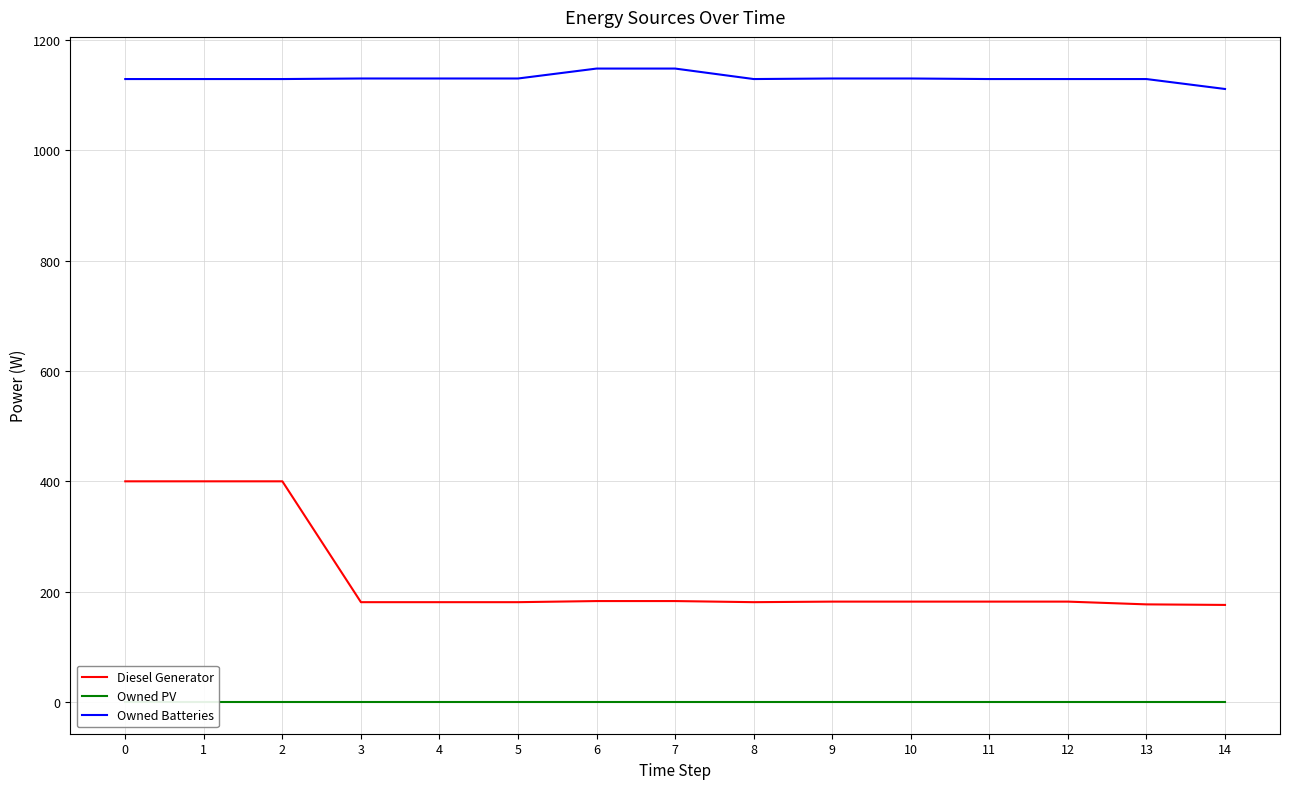

The Owned Batteries series shows 422.3 at 8. True or false?

False